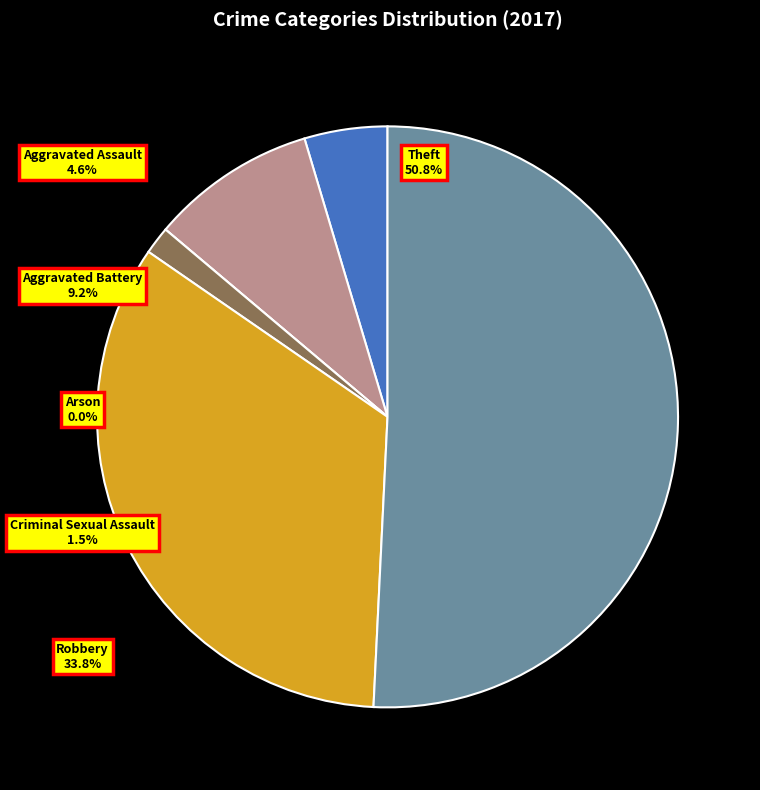

Which slice is the largest?

Theft